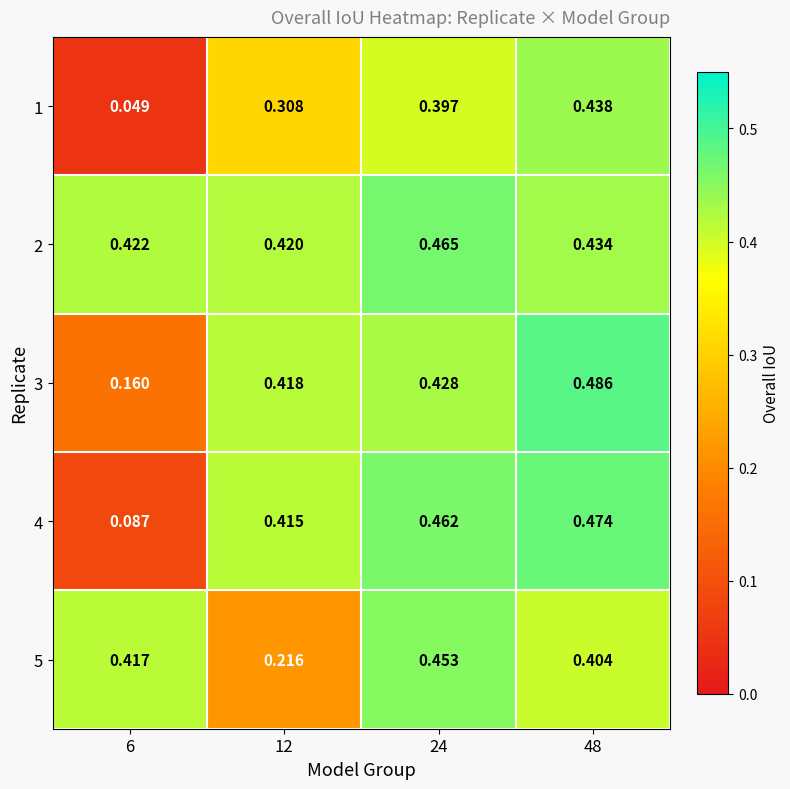

How many distinct data groups are displayed?

5